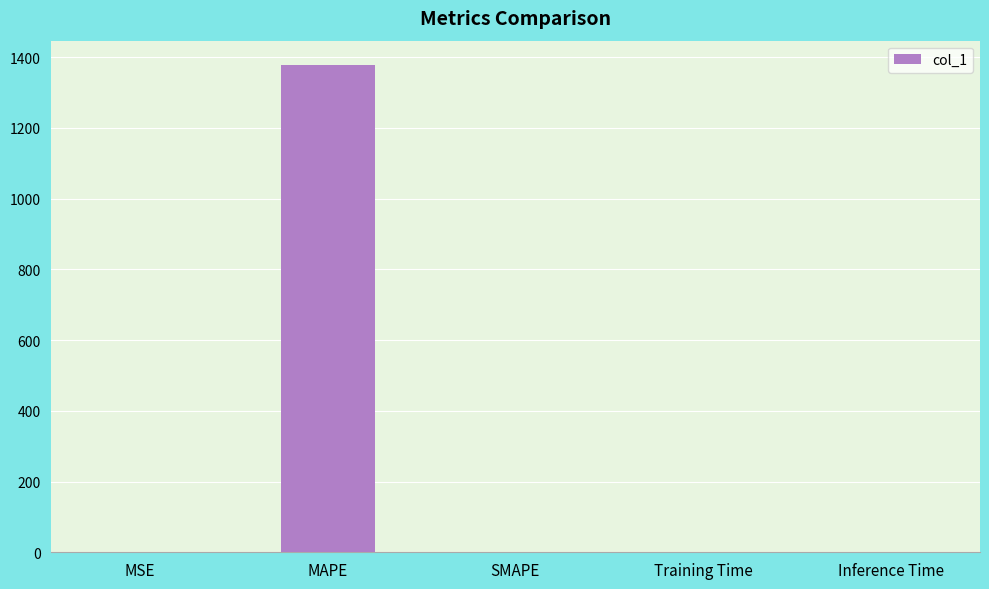

Which category has the highest value across all series?

MAPE